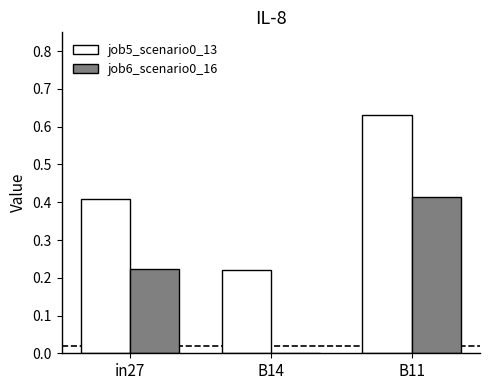

At which category is the sum across all series the highest?

B11